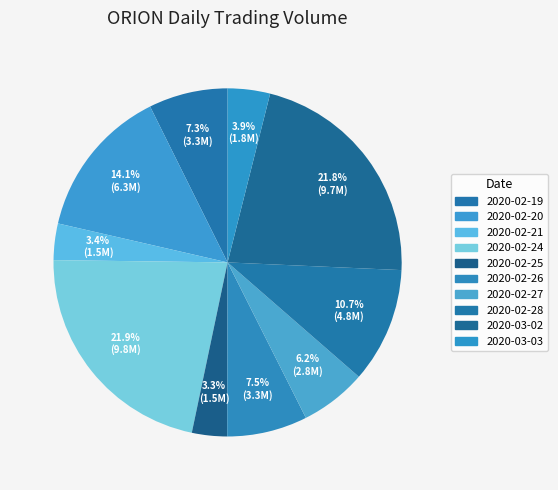

Count the number of slices in the pie.

10